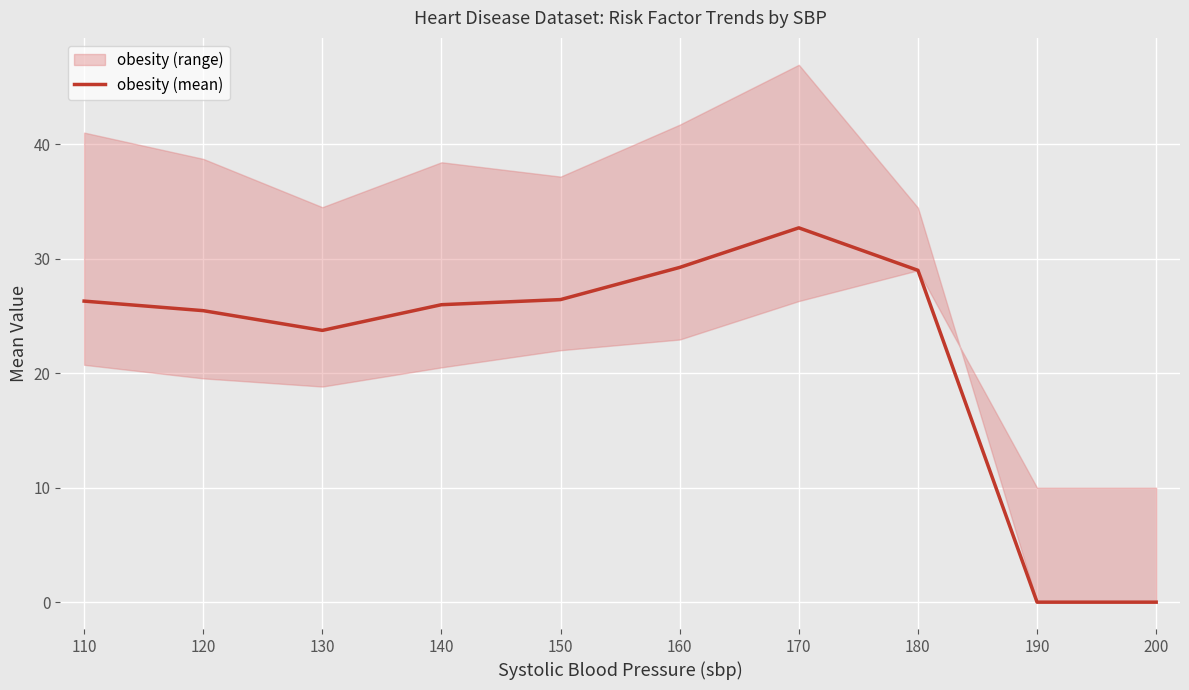

Where is the data nearest to the value 16?

130